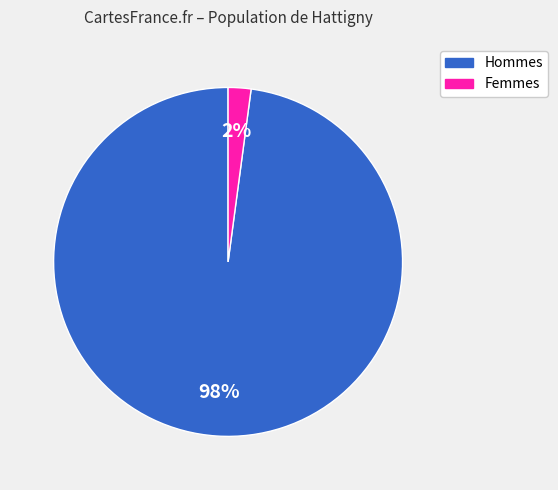

Does any single category account for the majority?

Yes